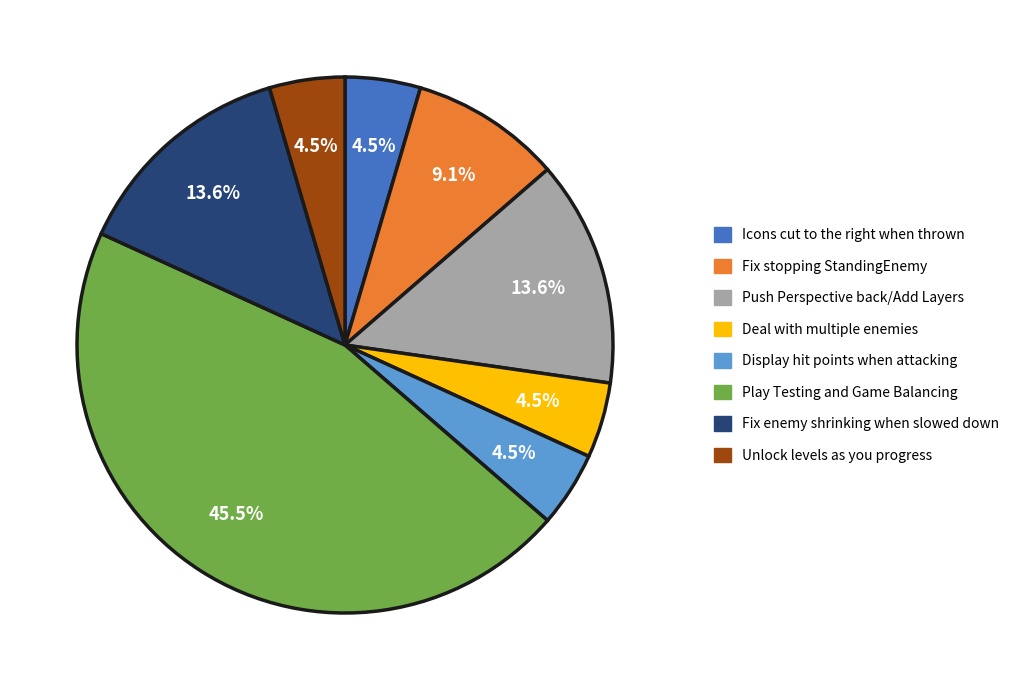

What percentage is the Fix stopping StandingEnemy slice, to the nearest percent?

9%